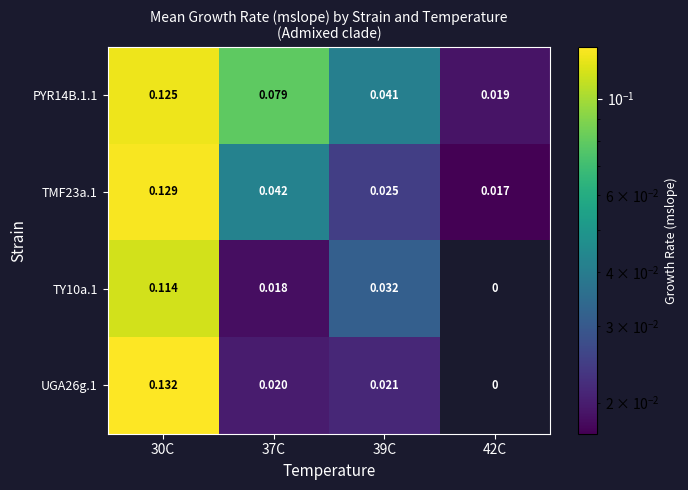

How many values in UGA26g.1 are above zero?

3